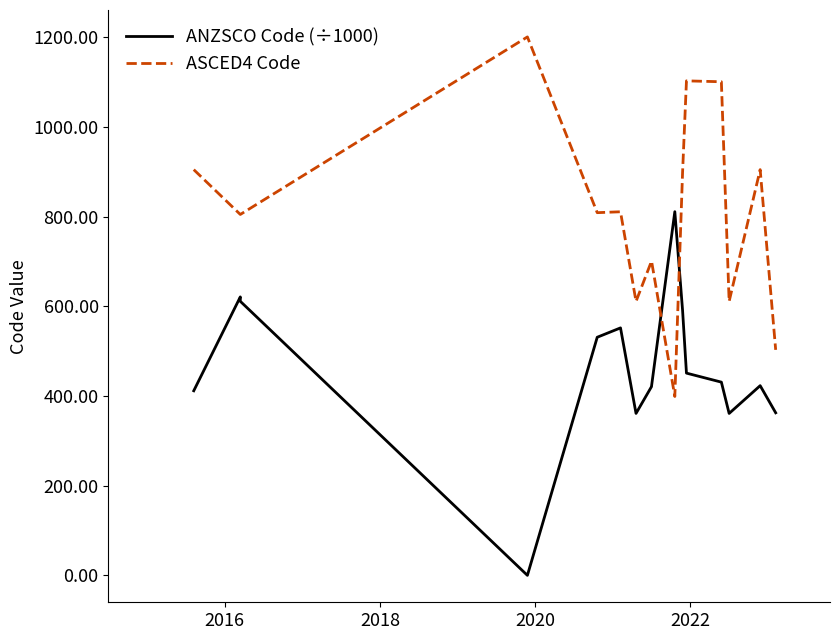

How many interior local peaks does the ANZSCO Code (÷1000) series have?

4